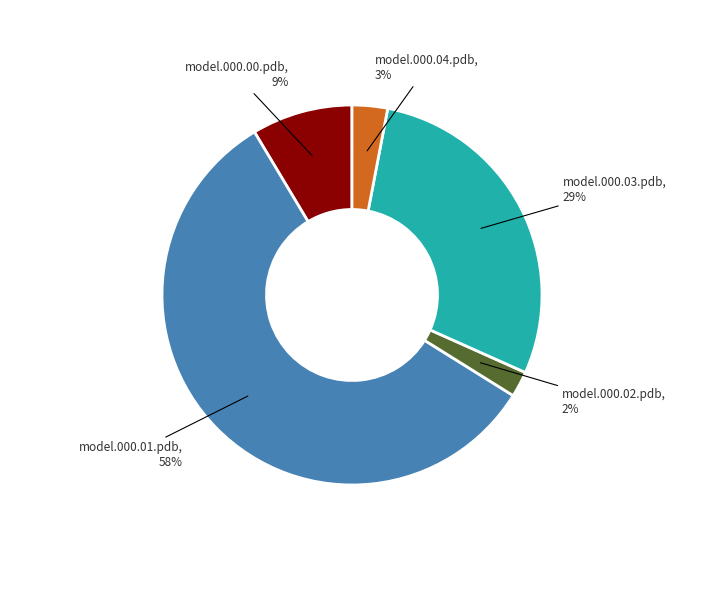

True or false: model.000.02.pdb accounts for 16% of the total.

False